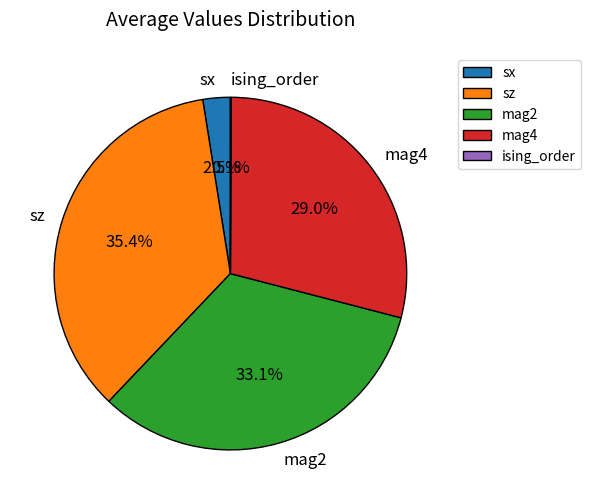

How much of the chart is everything except sz?

64.6%